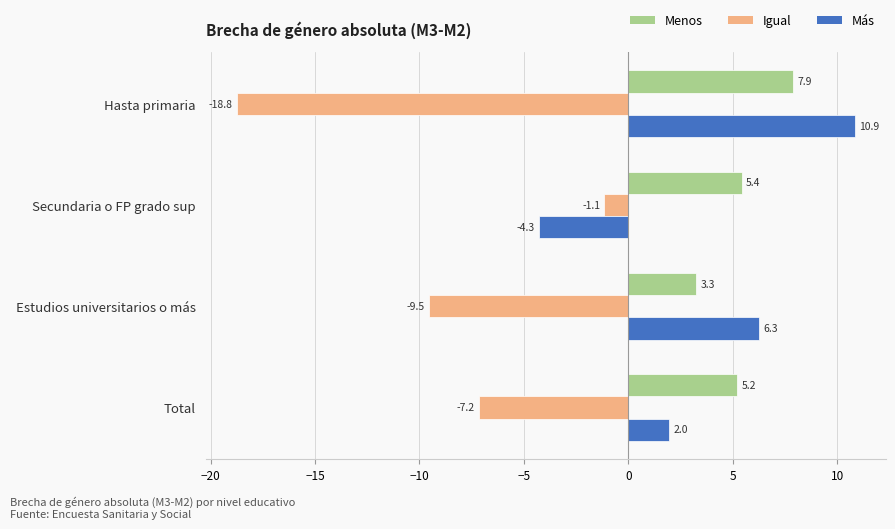

Which series has the largest total across all categories?

Menos